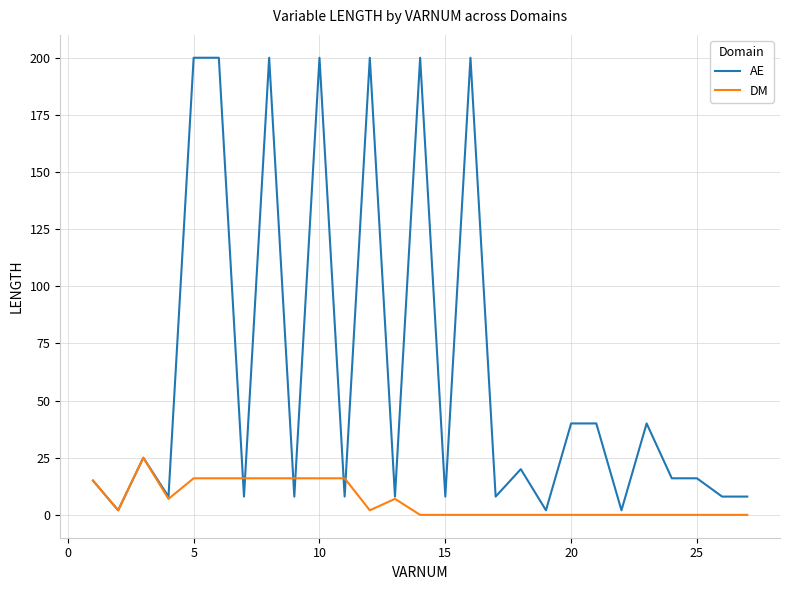

What is the greatest value displayed?

200